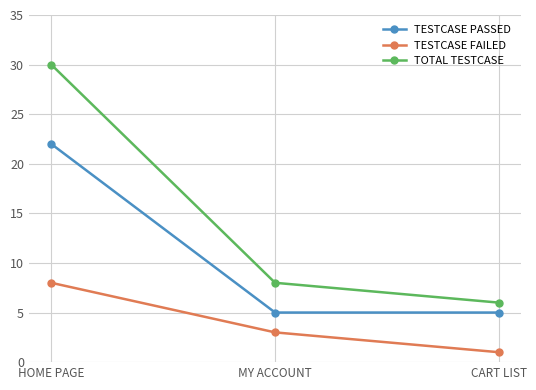

What are all the series names shown in the legend?

TESTCASE PASSED, TESTCASE FAILED, TOTAL TESTCASE